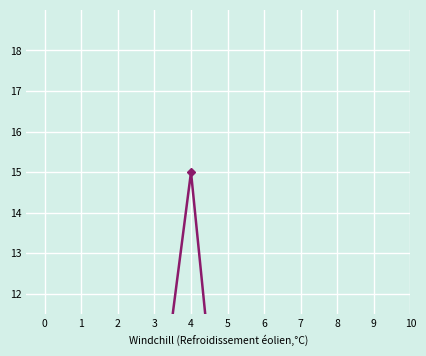

What is the value of the 6th point from the left?

6.0